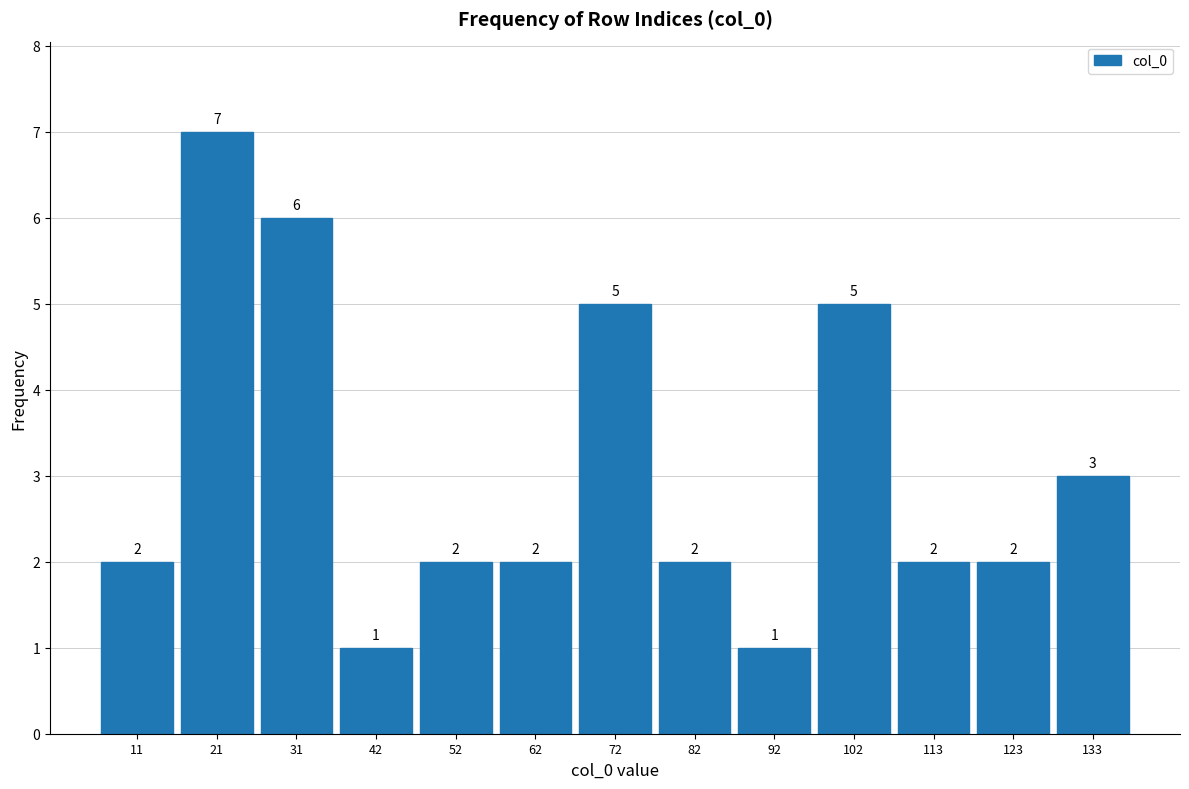

How tall is the bar that spans 46 to 56 on the x-axis? The bar edges are not printed on the chart, so give them approximately, as read against the axis.

2